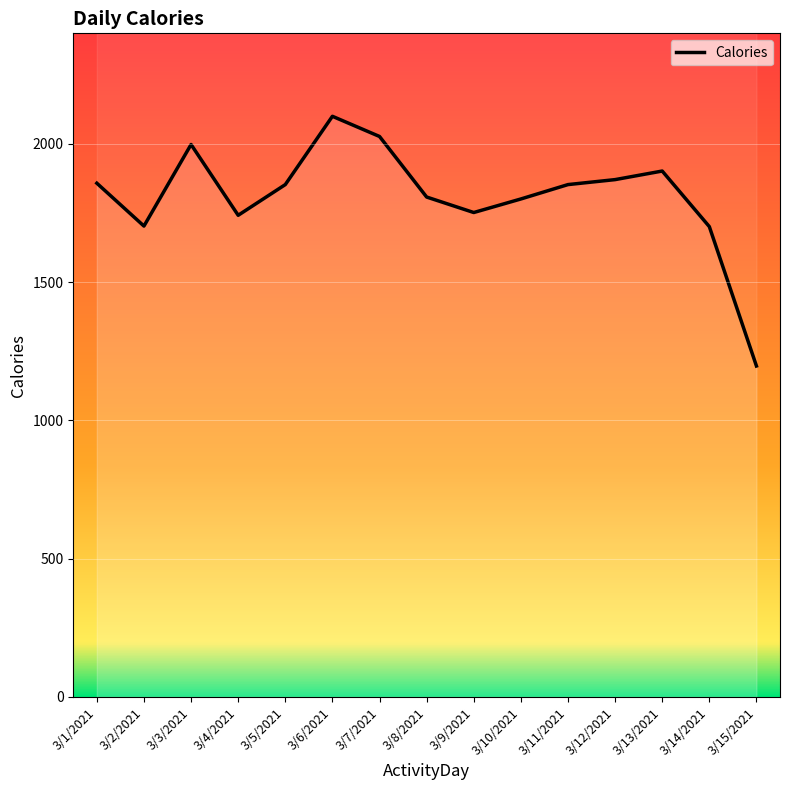

True or false: the data has more than 1 interior local peaks.

True